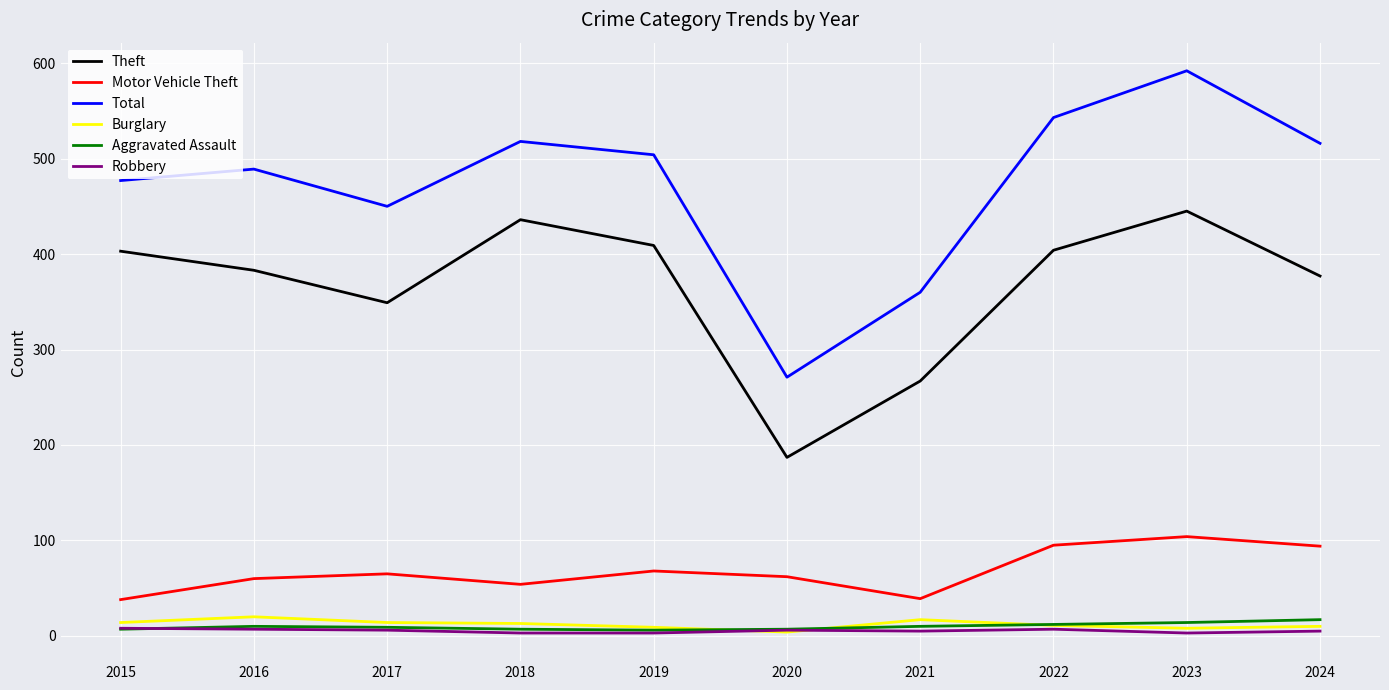

At which label does Robbery first exceed 6?

2015